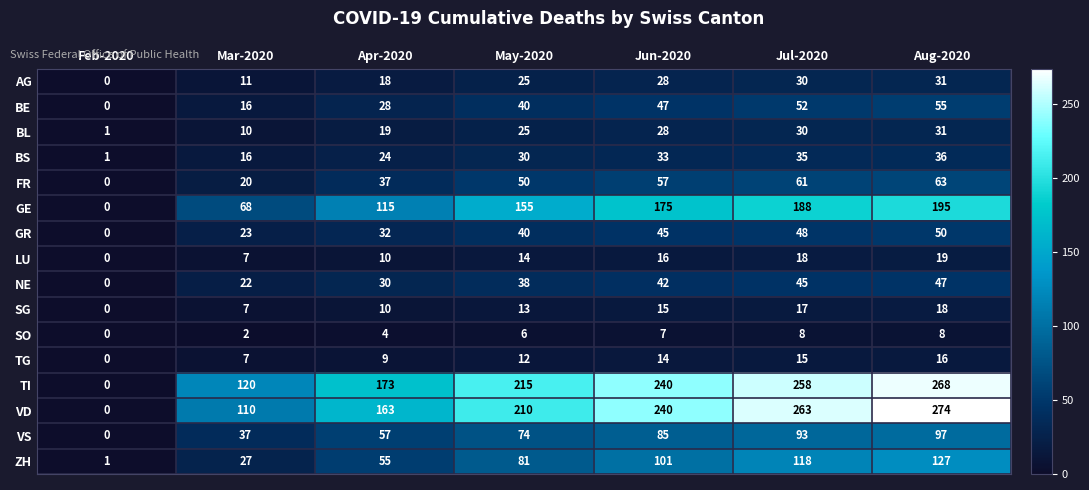

The value of BS at Jun-2020 is 15. True or false?

False